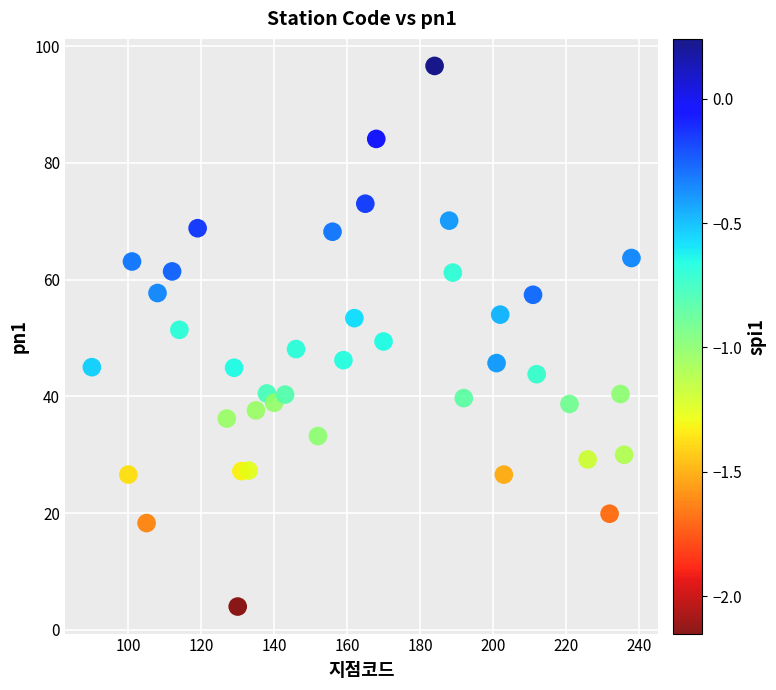

What is the range of X values (max minus min)?

148.0